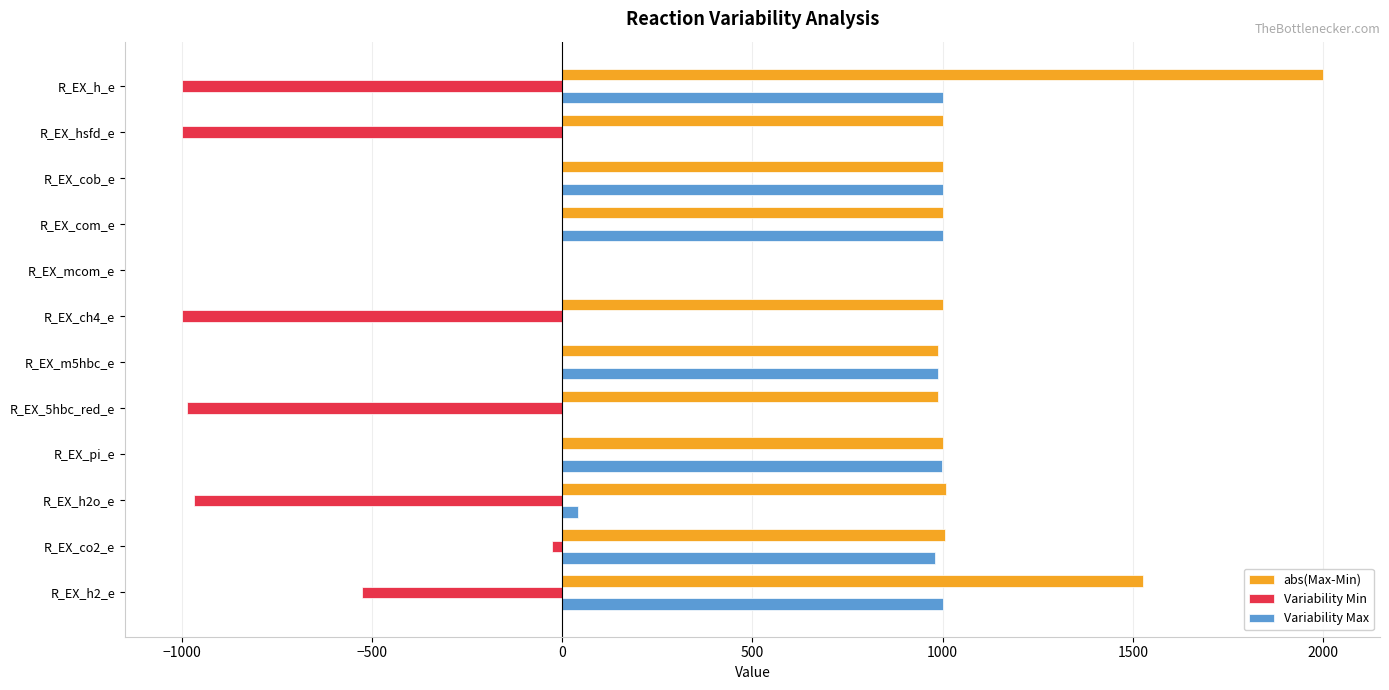

Which series changed the most between R_EX_com_e and R_EX_ch4_e?

Variability Max